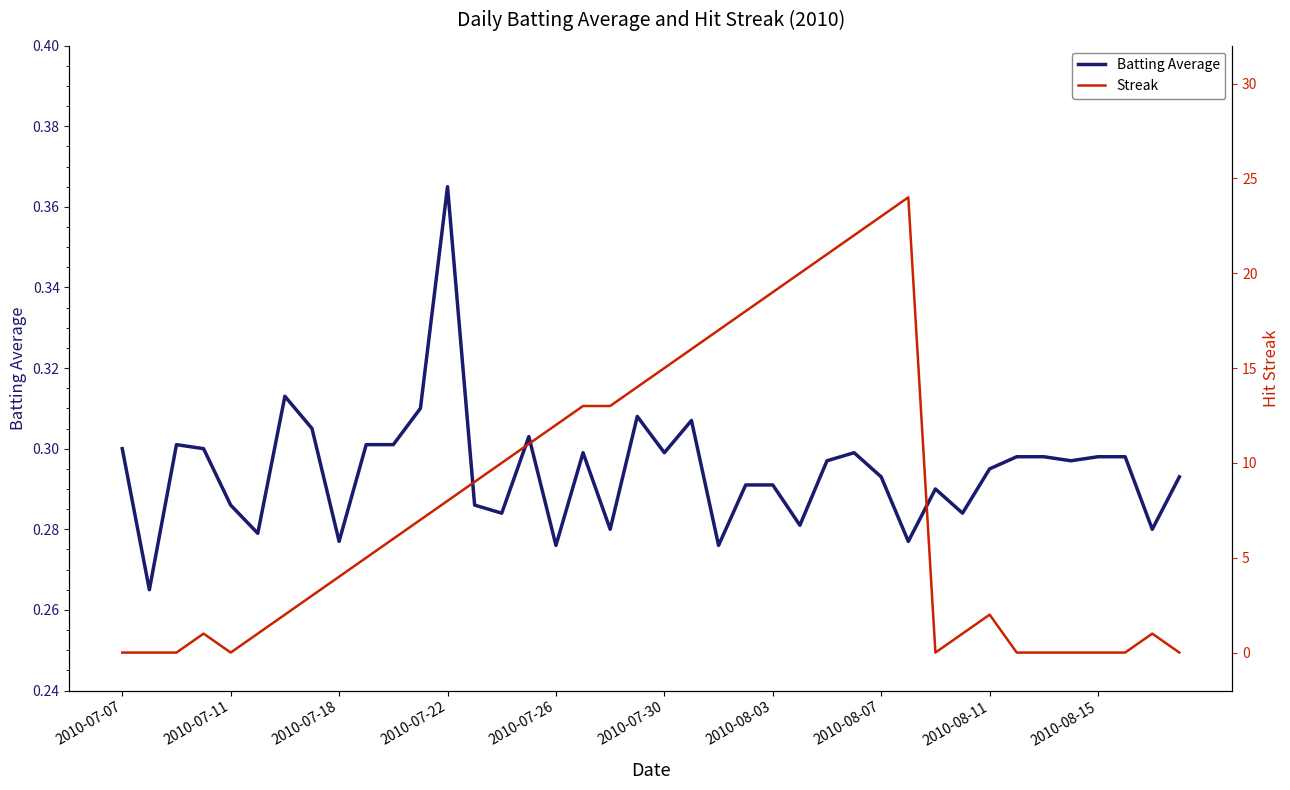

In Streak, how many points are lower than both neighbors (excluding endpoints)?

2